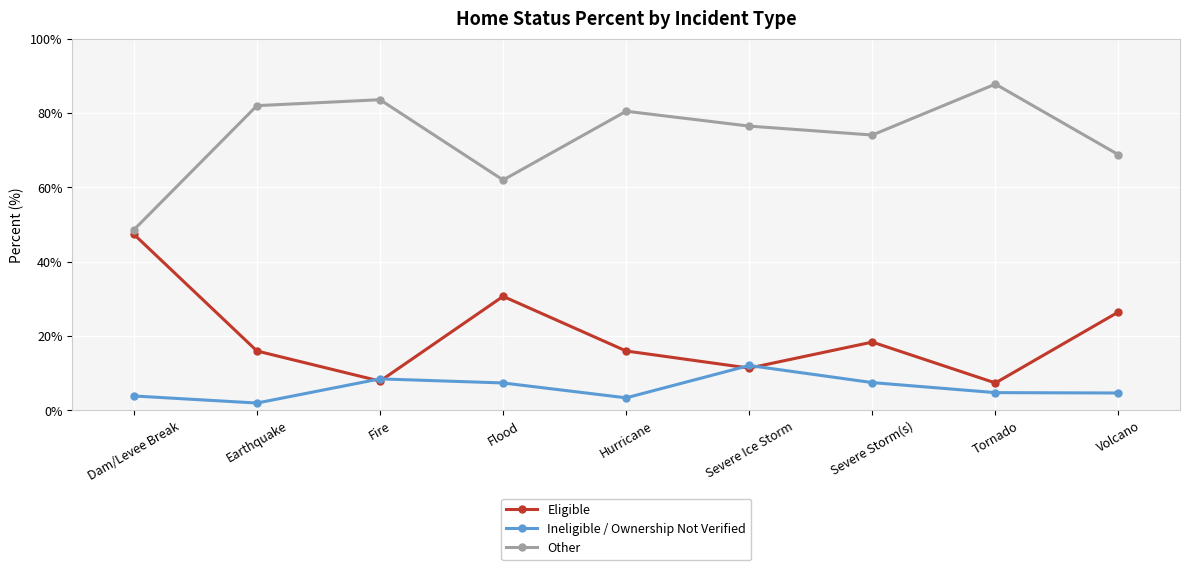

At which category does Eligible reach its first local peak?

Flood